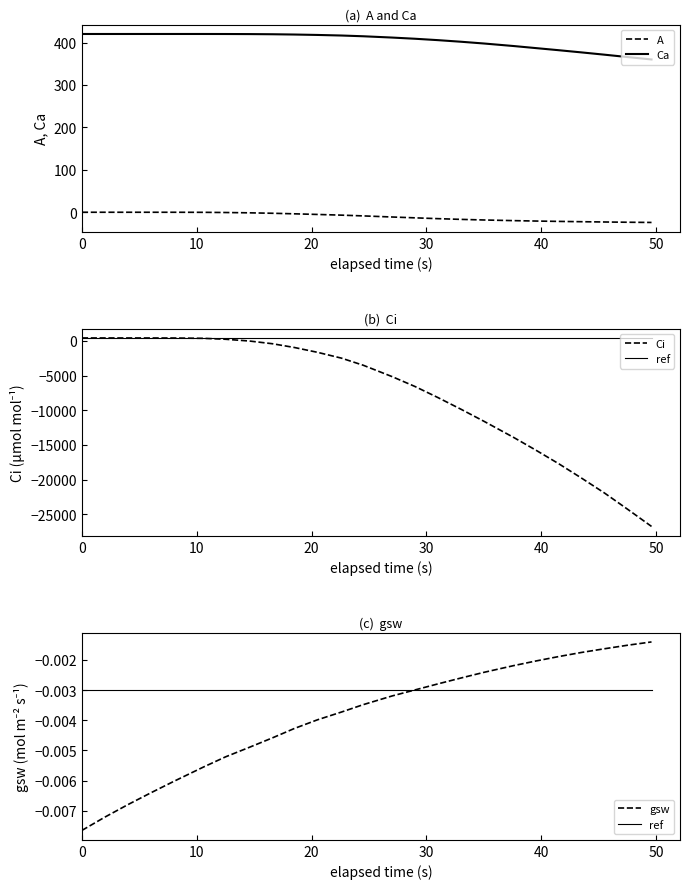

True or false: A and ref intersect in this chart.

False